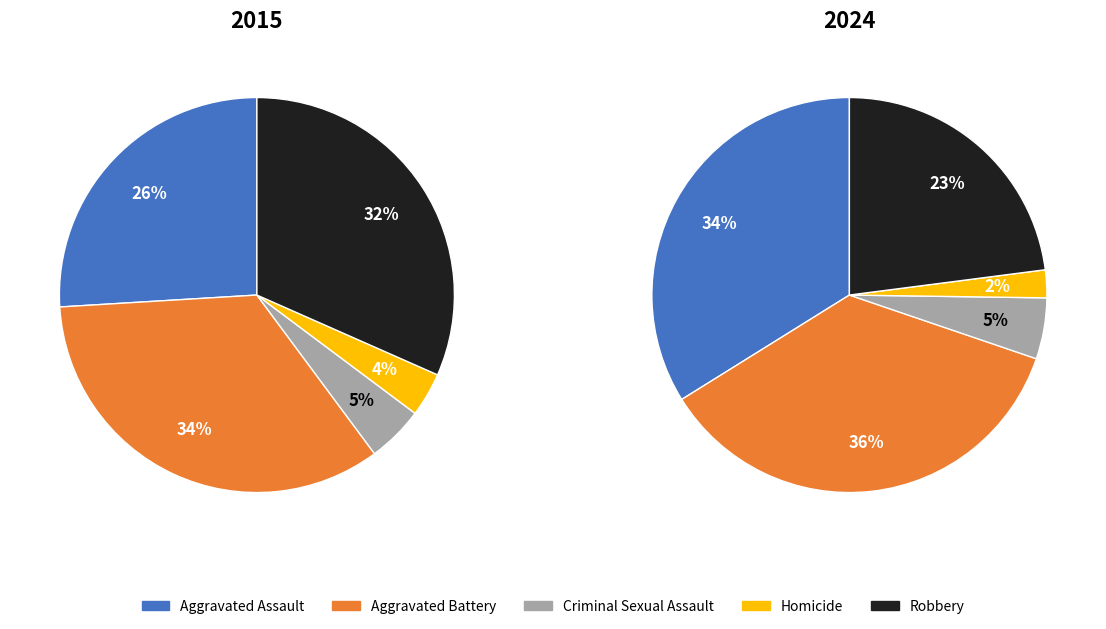

How many slices are in this pie chart?

5